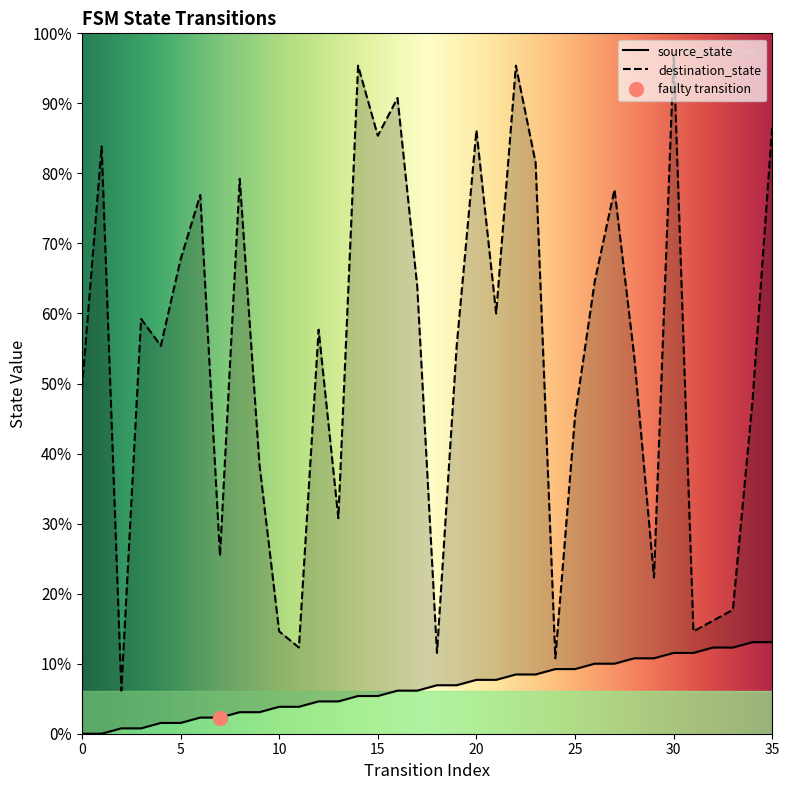

The destination_state series shows 62 at 20. True or false?

False